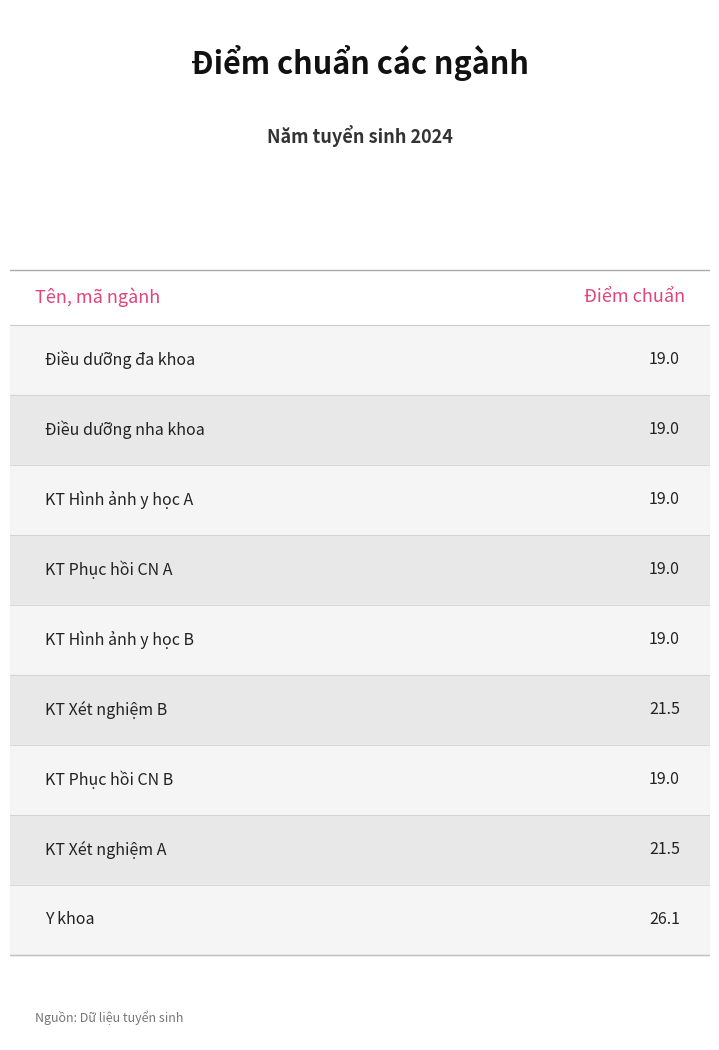

Are the bars horizontal?

No